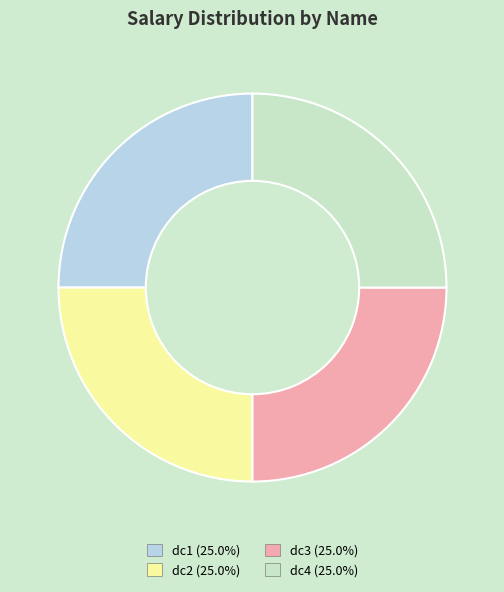

What is the ratio of the value at dc2 to the value at dc1?

1.0